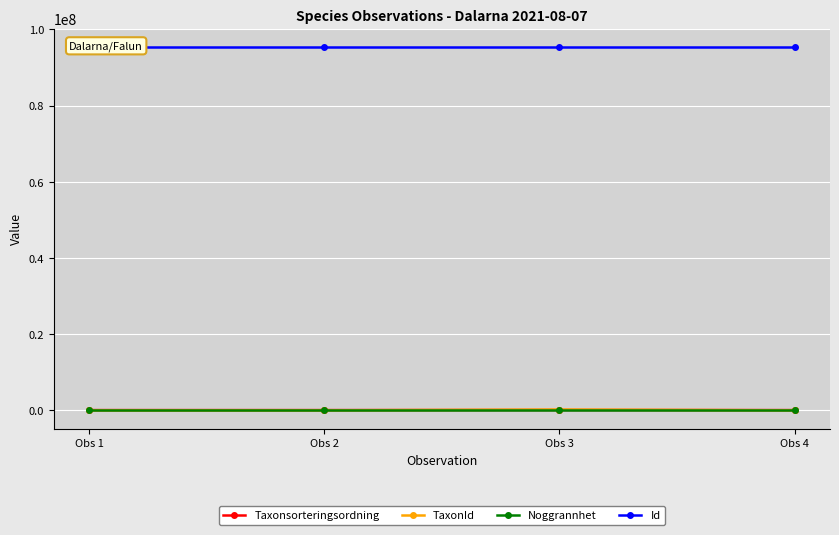

Is it true that Id equals 95449586 at Obs 4?

True